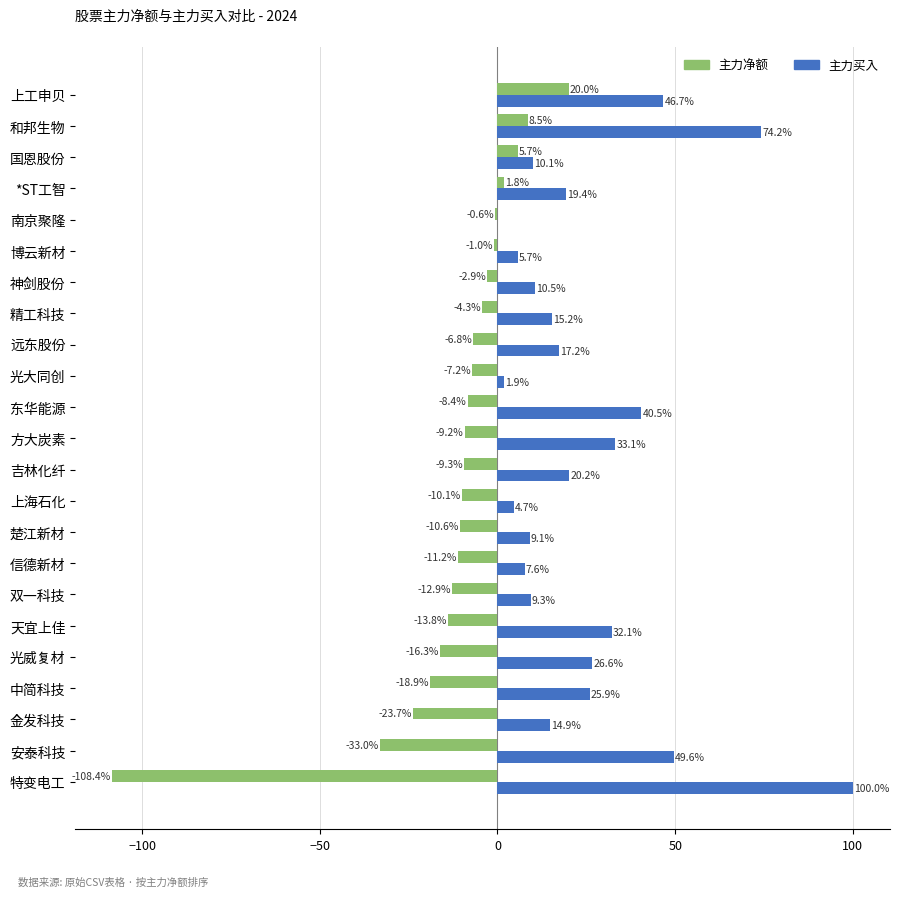

Count the number of data series in this chart.

2